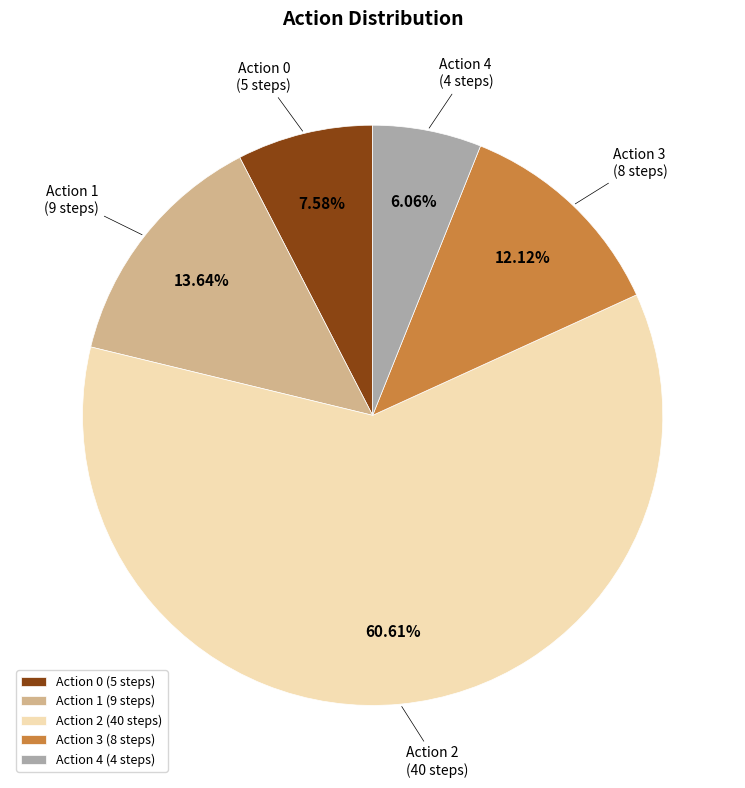

What is the majority slice?

Action 2 (40 steps)